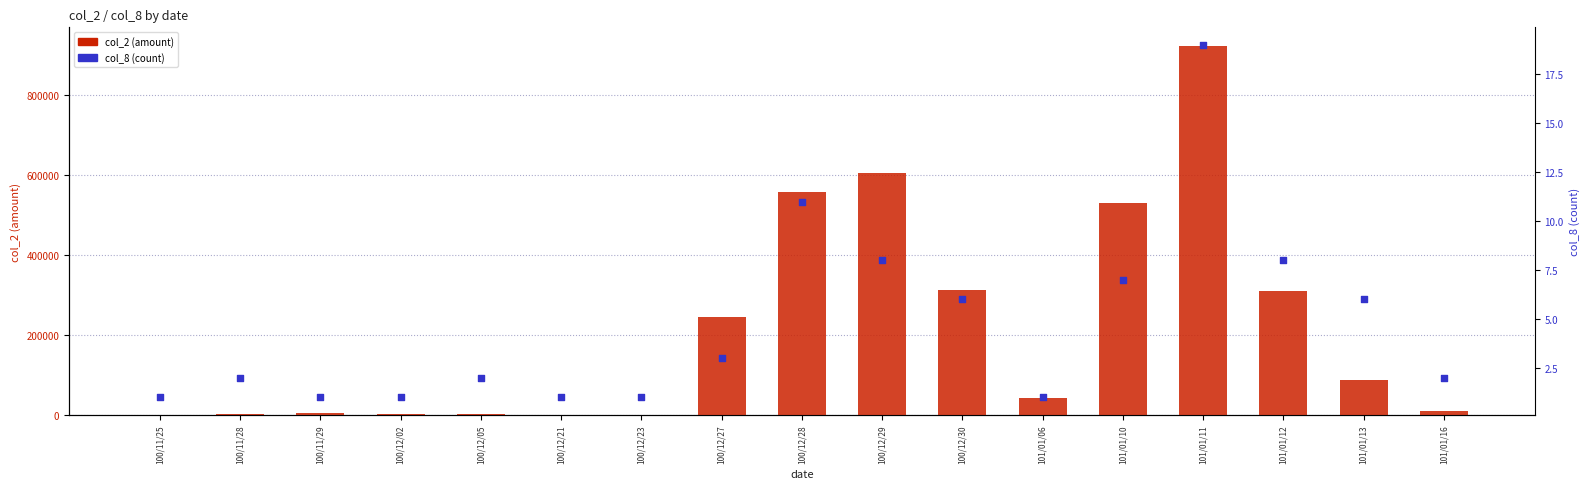

What are all the series names shown in the legend?

col_2 (amount), col_8 (count)